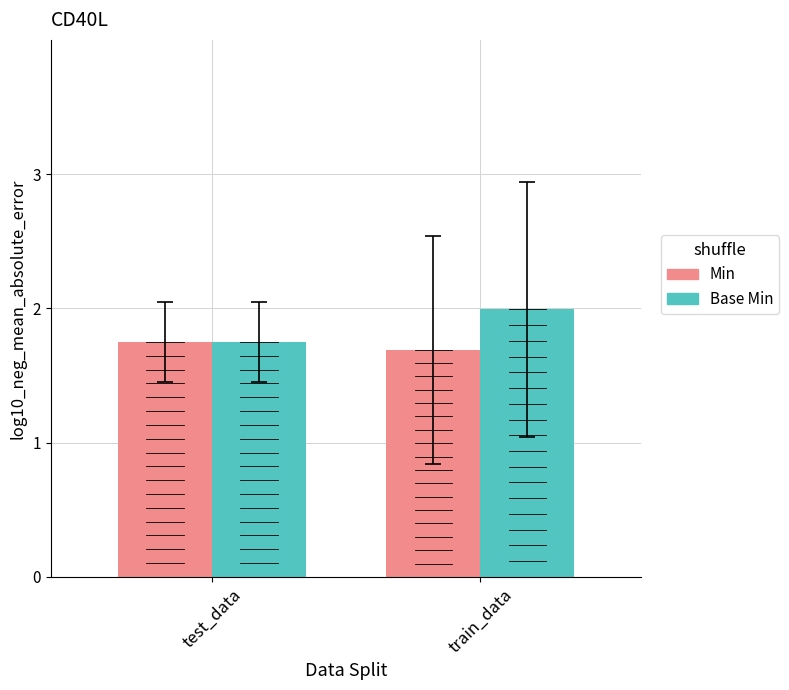

What is the label of the 1st bar from the left?

test_data